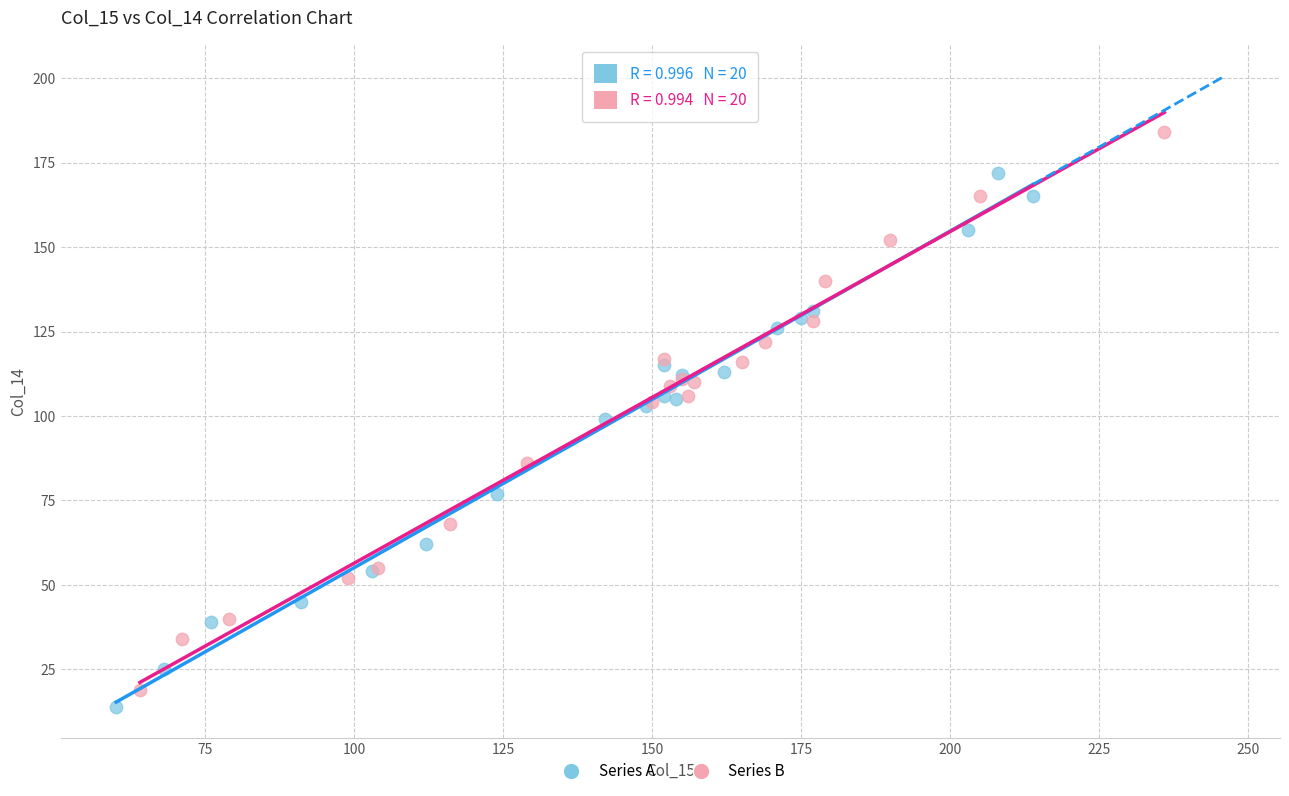

Which series contains the highest Y value?

Series B